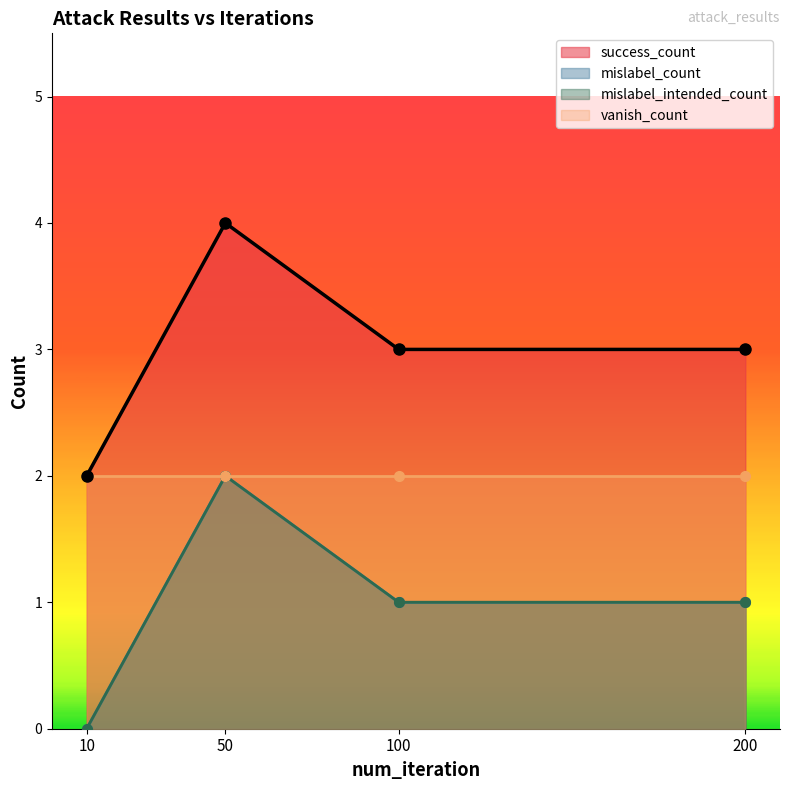

How many lines are shown in the chart?

3